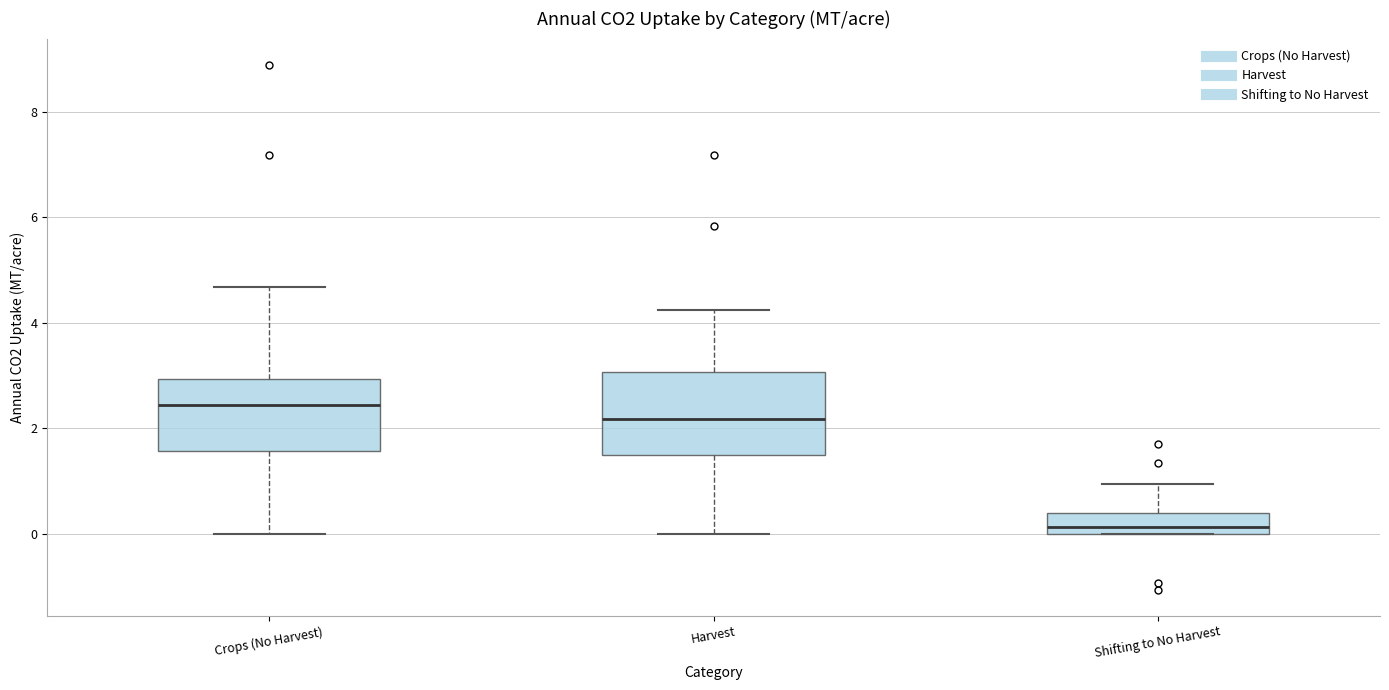

Where does the lower whisker of the box for Harvest end on the y-axis? The values are not printed on the chart, so give them approximately, as read against the axis.

0.0